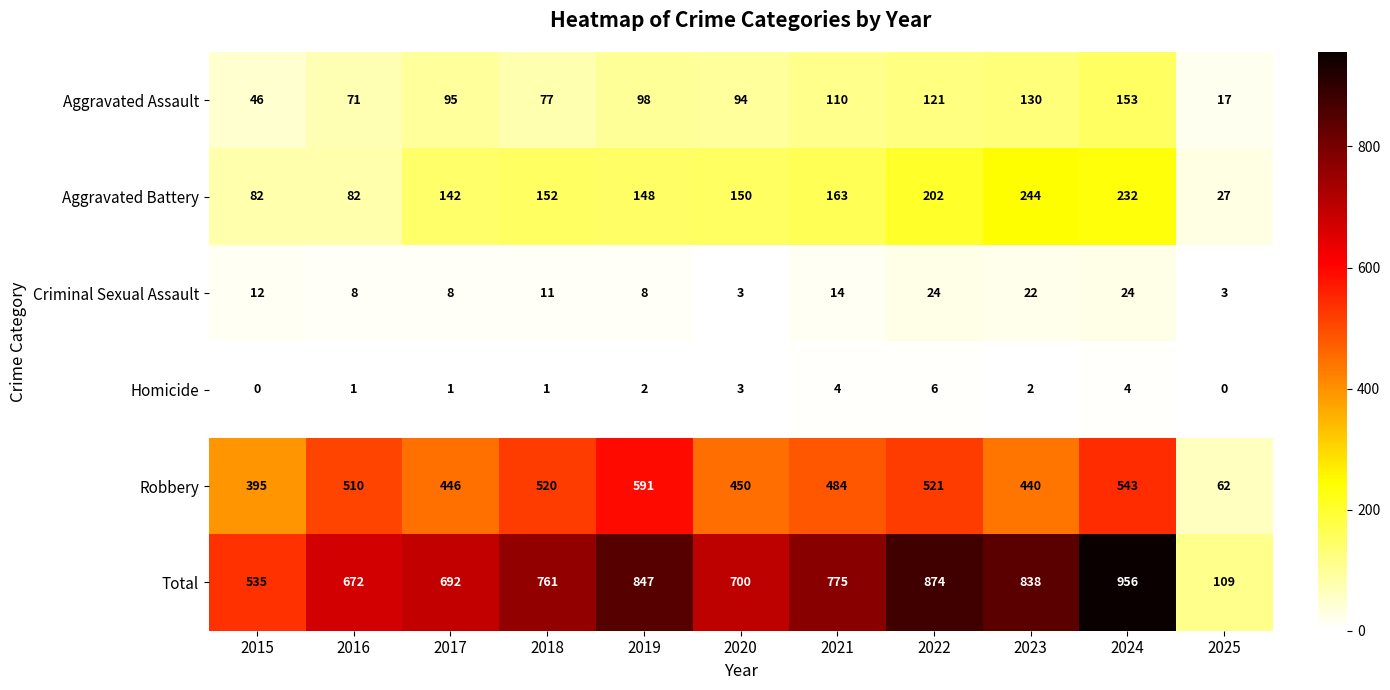

Which series has the largest total across all categories?

Total